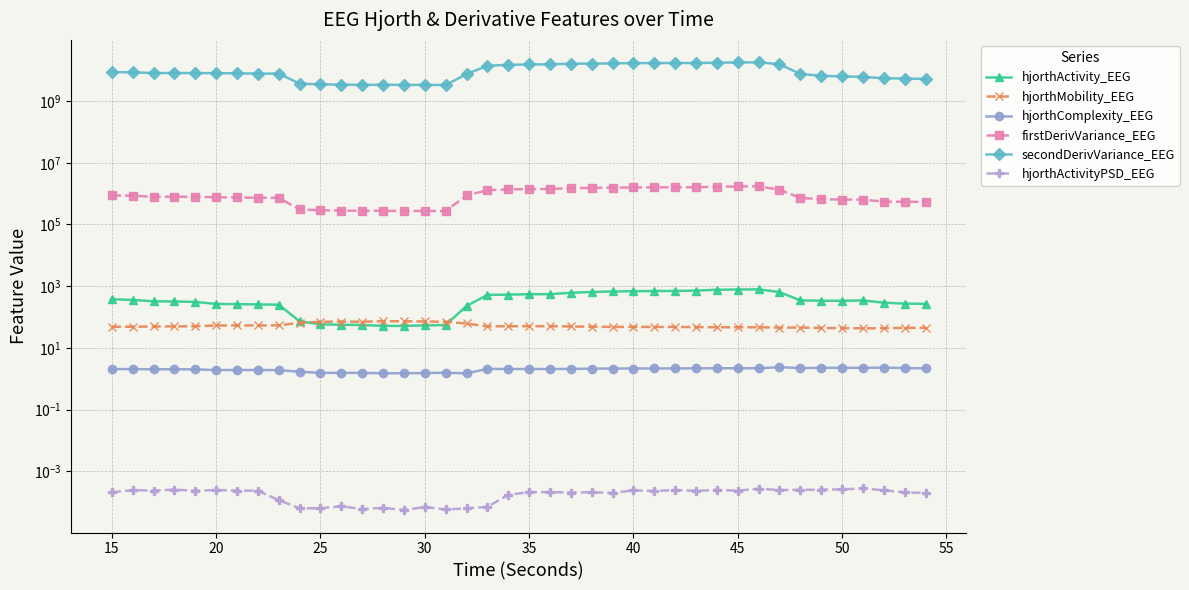

Which series has the largest total across all categories?

secondDerivVariance_EEG